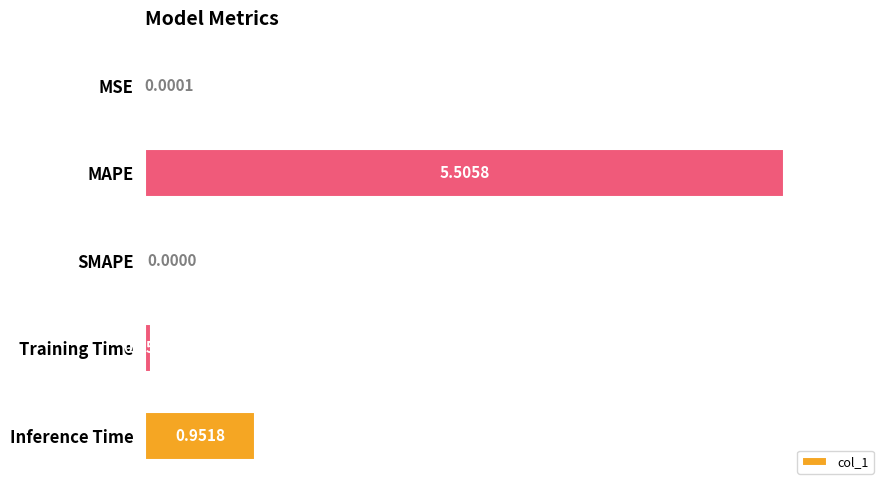

What is the maximum value shown in the chart?

5.5